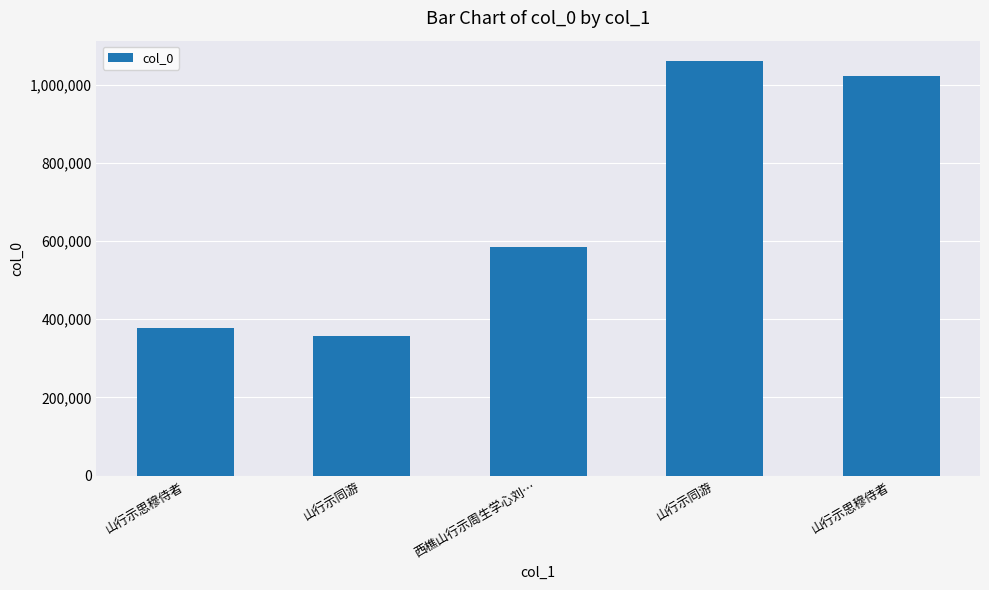

What value does the data have at 山行示思穆侍者?

377423